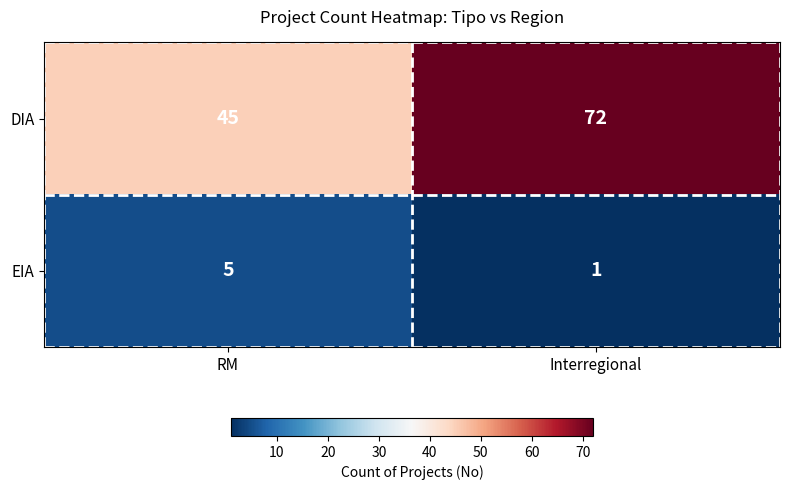

At which label is DIA closest to 58?

RM